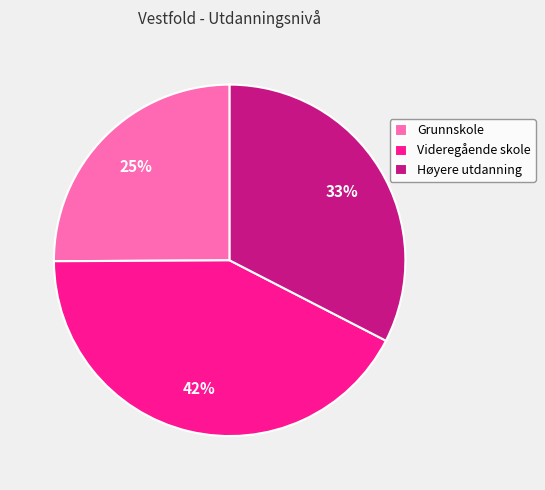

Rank the categories by value from highest to lowest.

Videregående skole, Høyere utdanning, Grunnskole